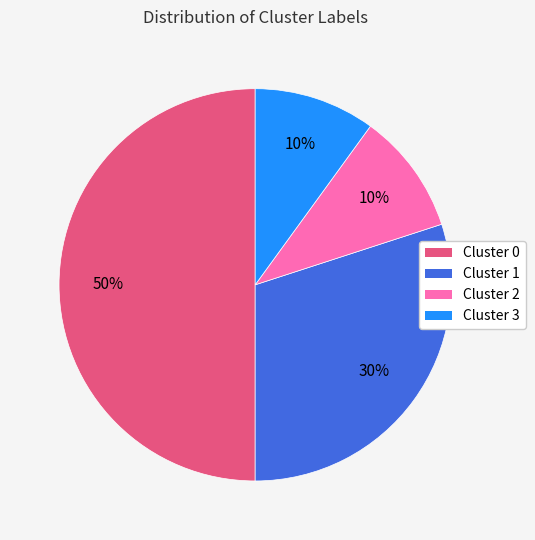

Is Cluster 1 the majority of the pie?

No